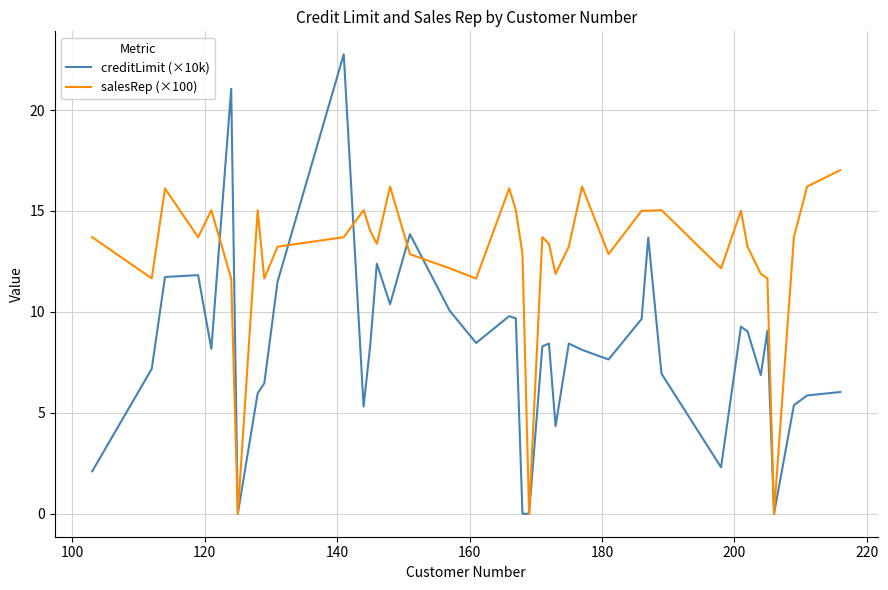

List the series in order of their peak value, lowest first.

salesRep (×100), creditLimit (×10k)